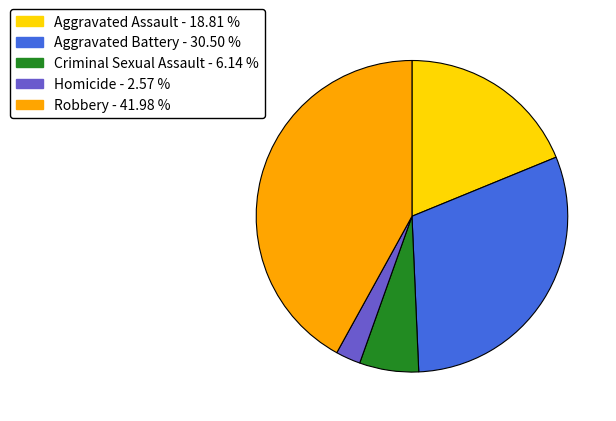

How many segments does this pie chart have?

5